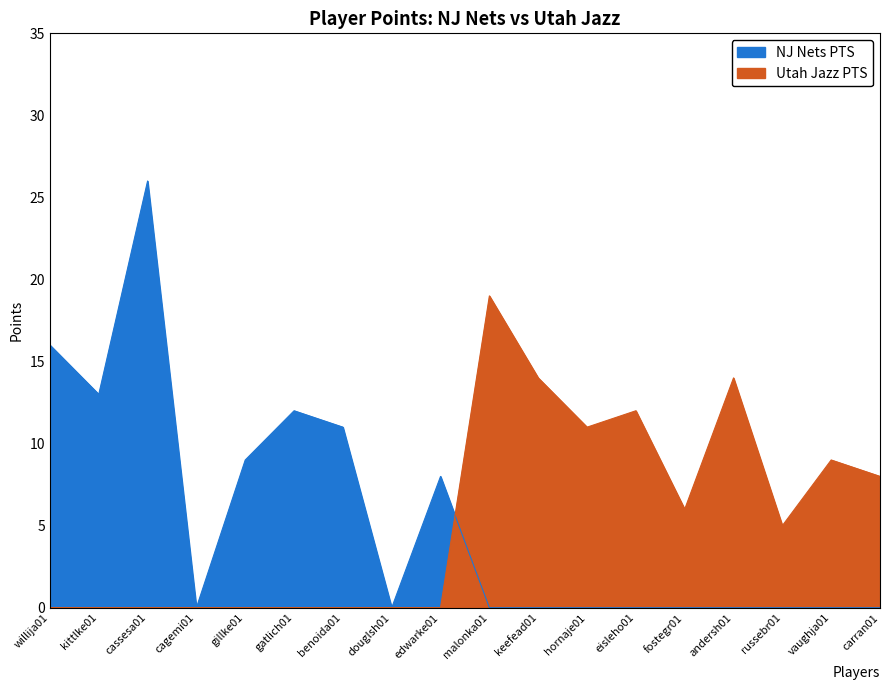

How many values in the NJ Nets PTS series exceed 0?

7